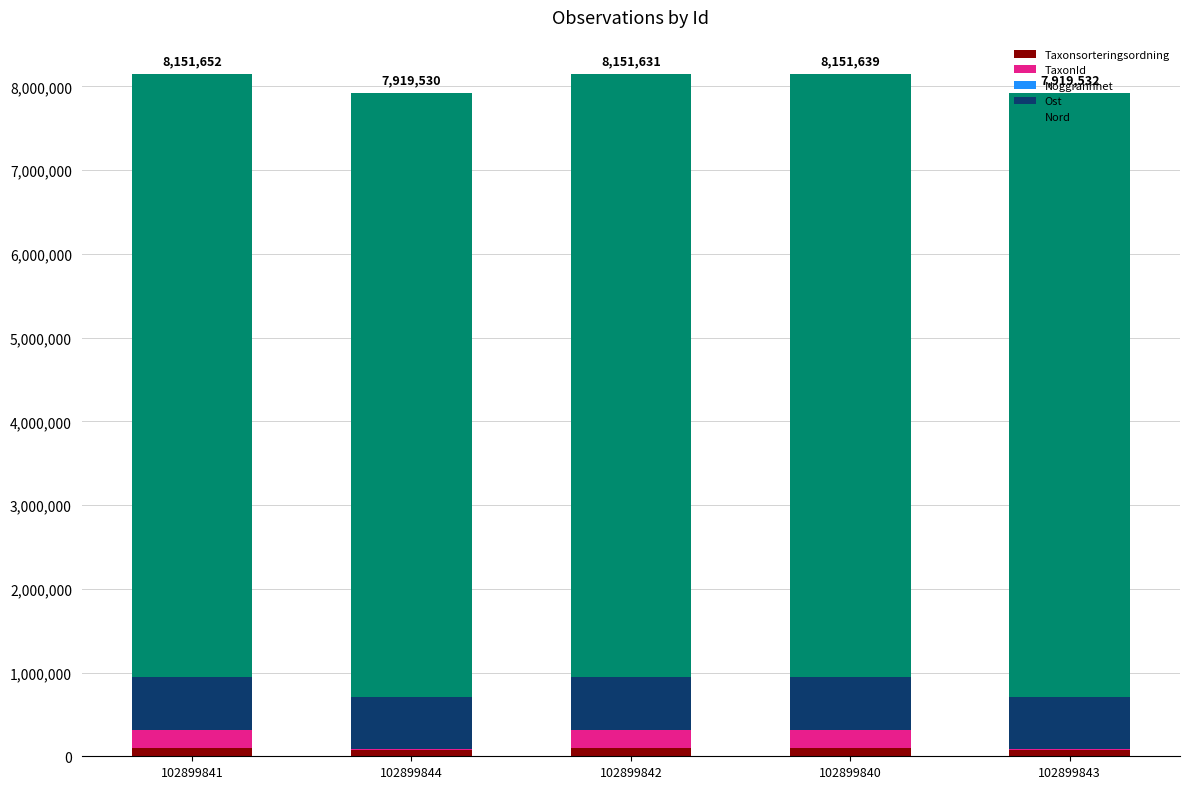

Is it true that Taxonsorteringsordning equals 96334 at 102899841?

True